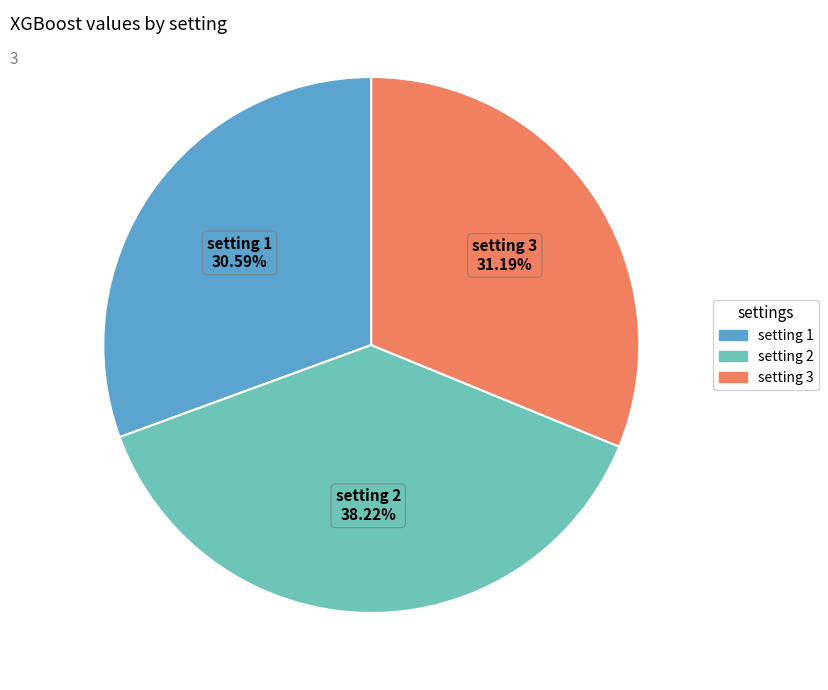

Which has a higher value, setting 1 or setting 2?

setting 2